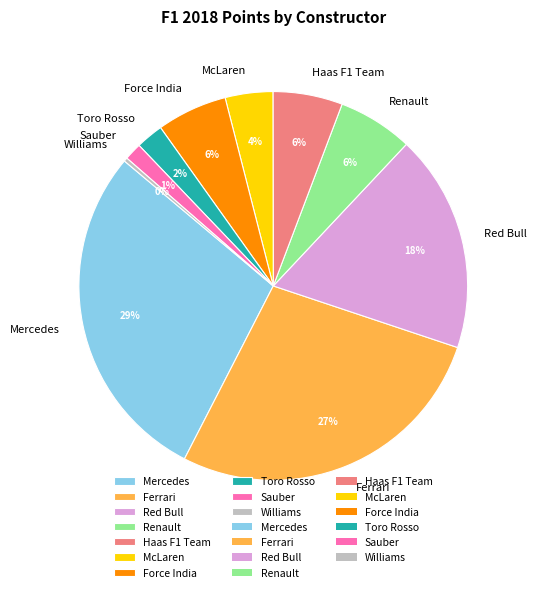

What percentage is the Toro Rosso slice, to the nearest percent?

2%